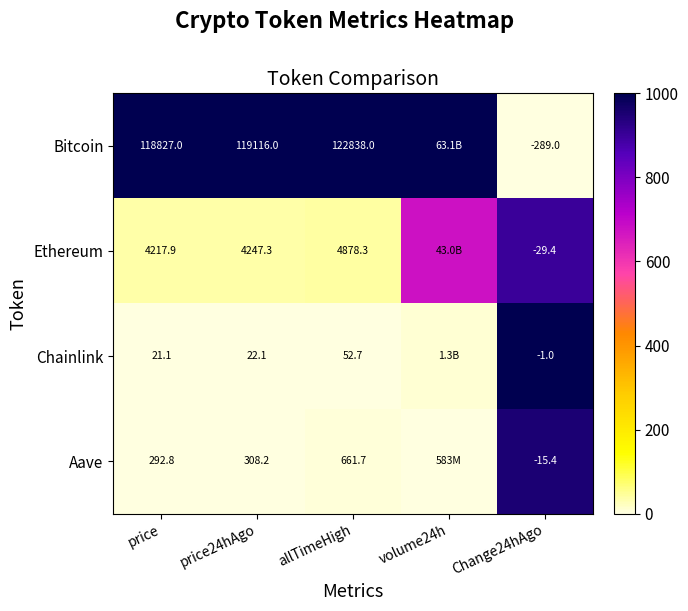

At allTimeHigh, list the series in order from smallest to largest.

Chainlink, Aave, Ethereum, Bitcoin